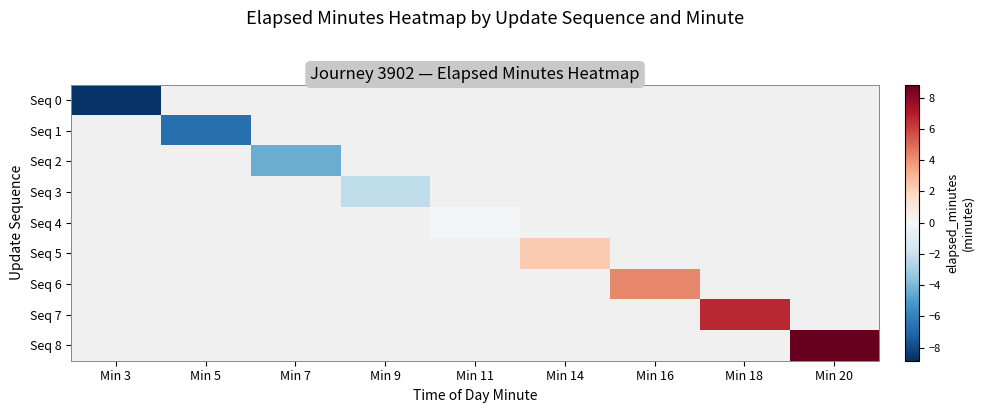

Is the value of Seq 1 at Min 5 greater than the value of Seq 4 at Min 18?

No